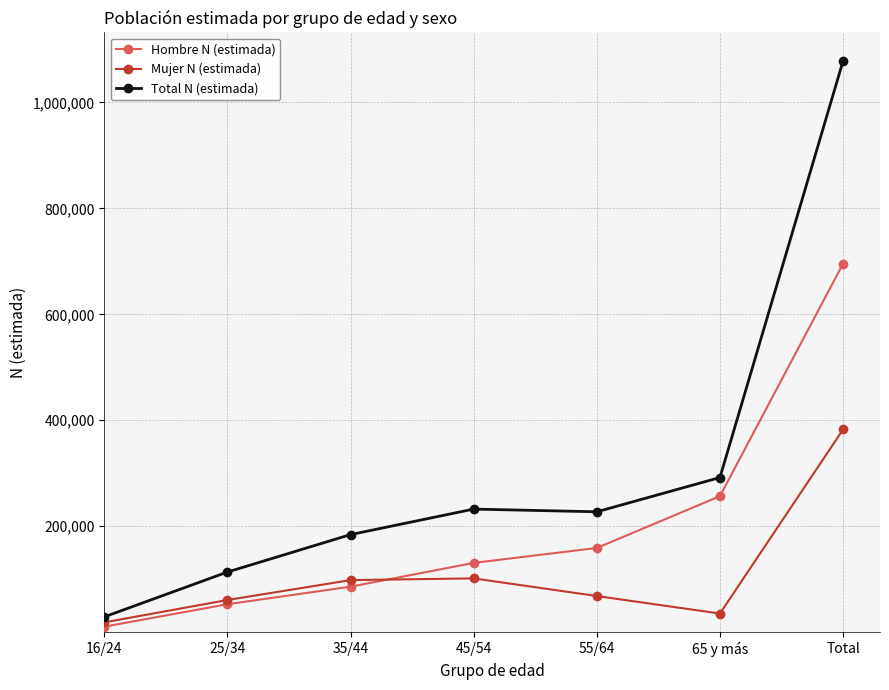

The Mujer N (estimada) series shows 68272 at 55/64. True or false?

True